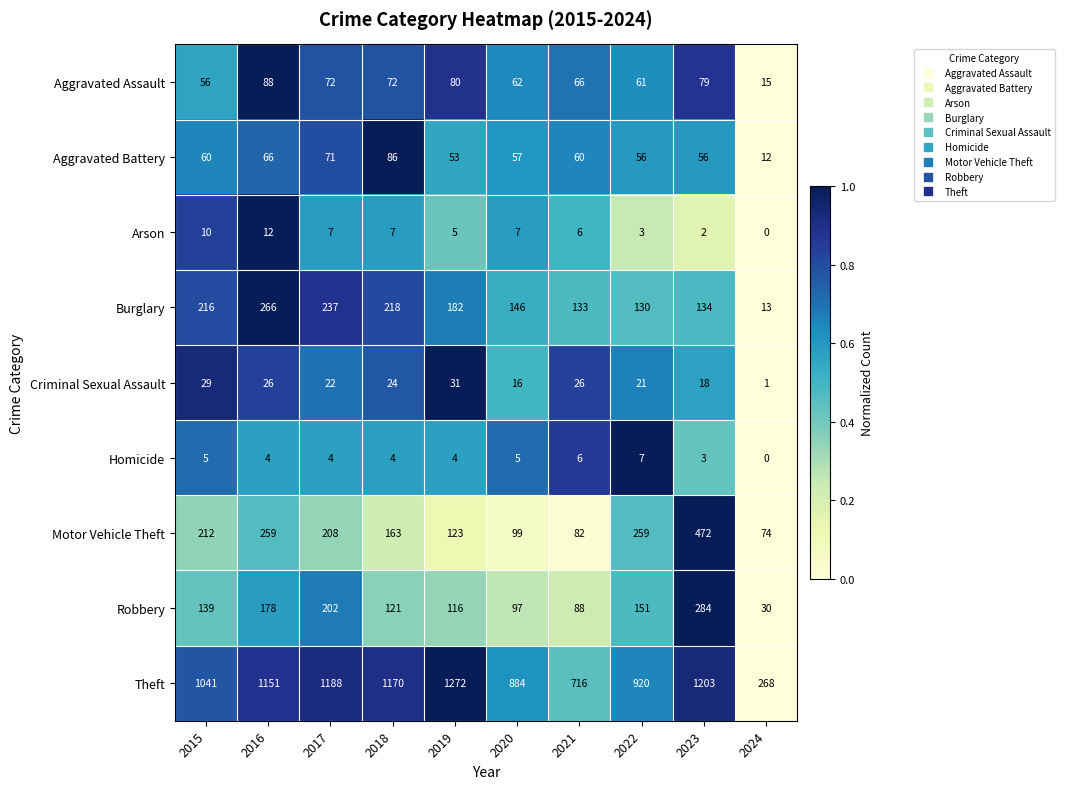

What is the total value across all series at 2019?

1866